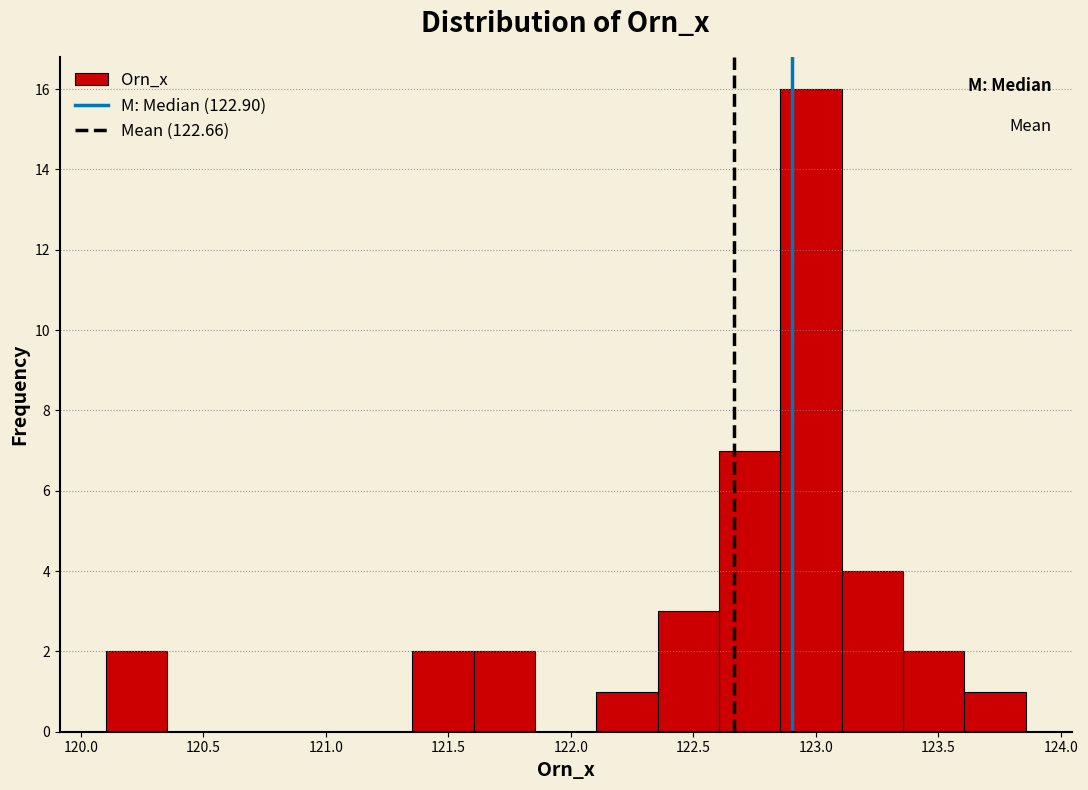

Reading left to right, list every bar in this chart as the range it spans on the x-axis followed by its height. Neither the bar edges nor the heights are printed on the chart, so give them approximately, as read against the axes.

120.10 to 120.35: 2
120.35 to 120.60: 0
120.60 to 120.85: 0
120.85 to 121.10: 0
121.10 to 121.35: 0
121.35 to 121.60: 2
121.60 to 121.85: 2
121.85 to 122.10: 0
122.10 to 122.35: 1
122.35 to 122.60: 3
122.60 to 122.85: 7
122.85 to 123.10: 16
123.10 to 123.35: 4
123.35 to 123.60: 2
123.60 to 123.85: 1